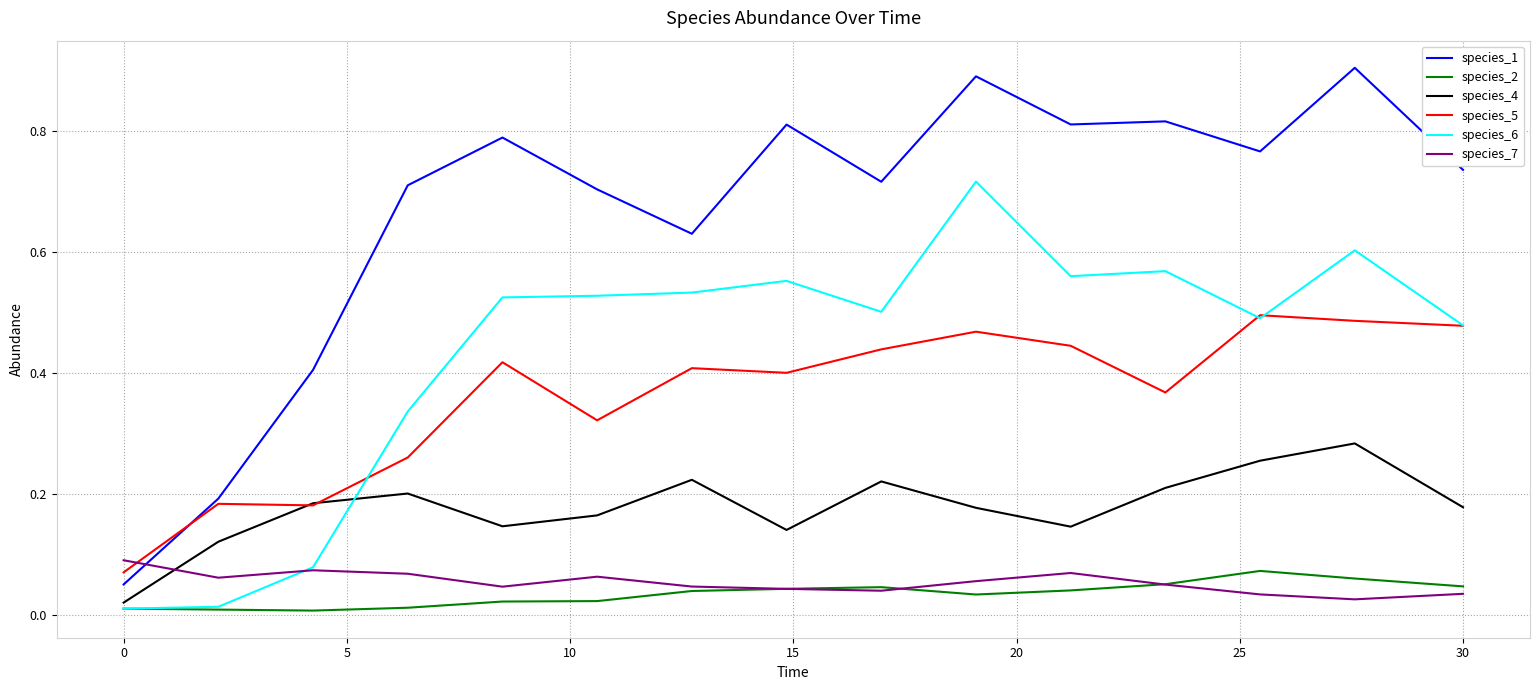

Which series has the largest total across all categories?

species_1